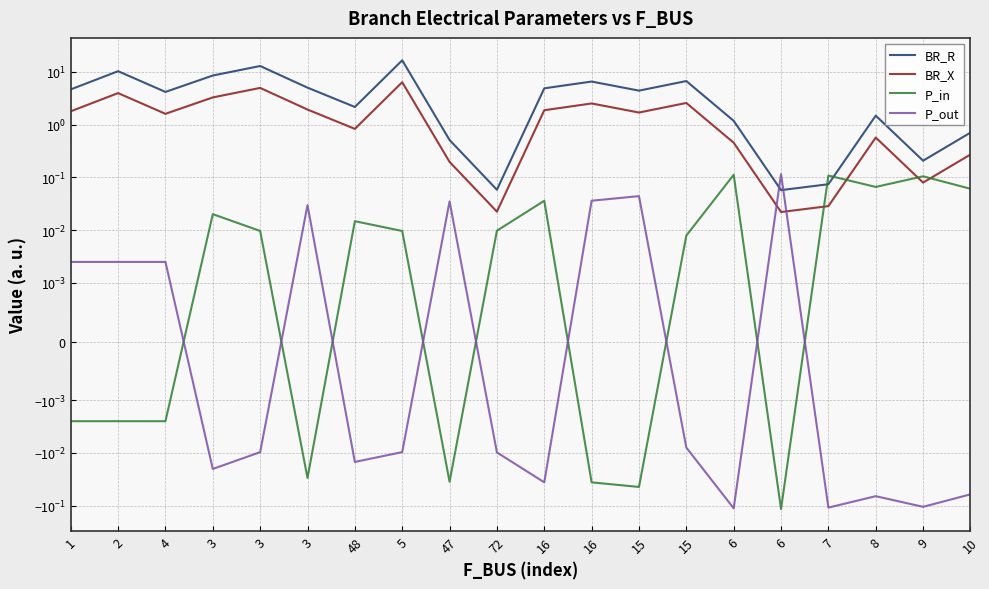

What is the difference between the maximum and minimum values in the P_in series?

0.2